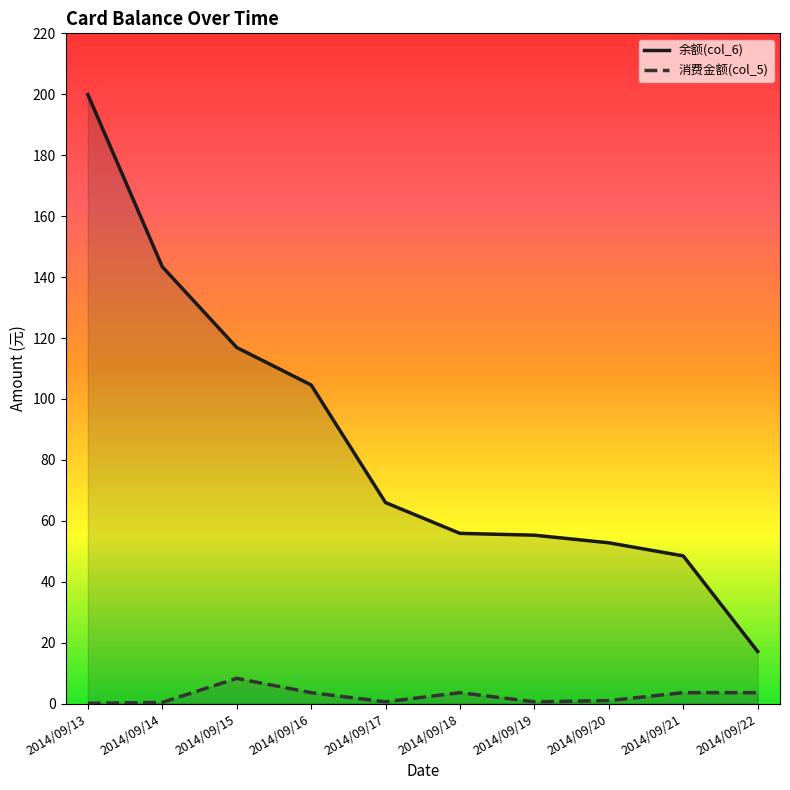

Rank the series by their maximum value, from lowest to highest.

消费金额(col_5), 余额(col_6)